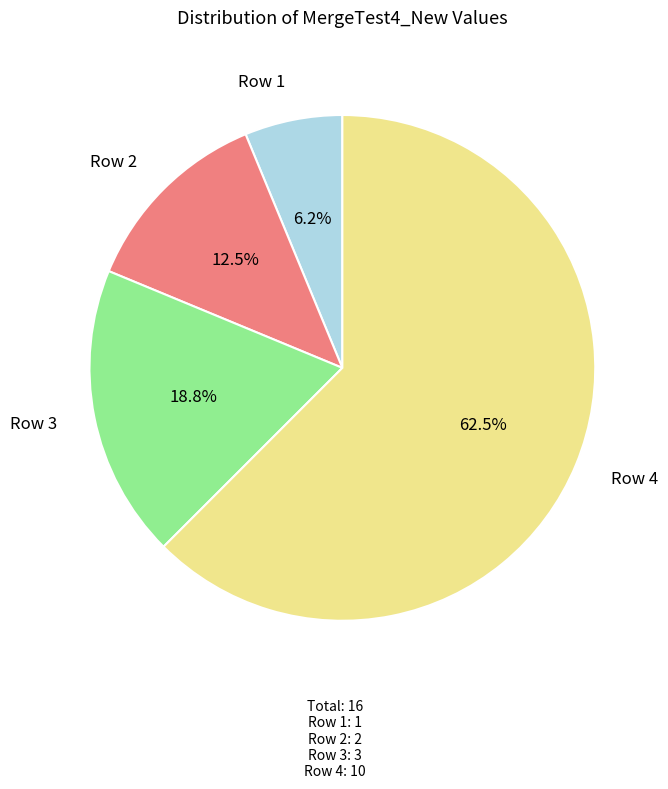

Between Row 3 and Row 1, which is larger?

Row 3